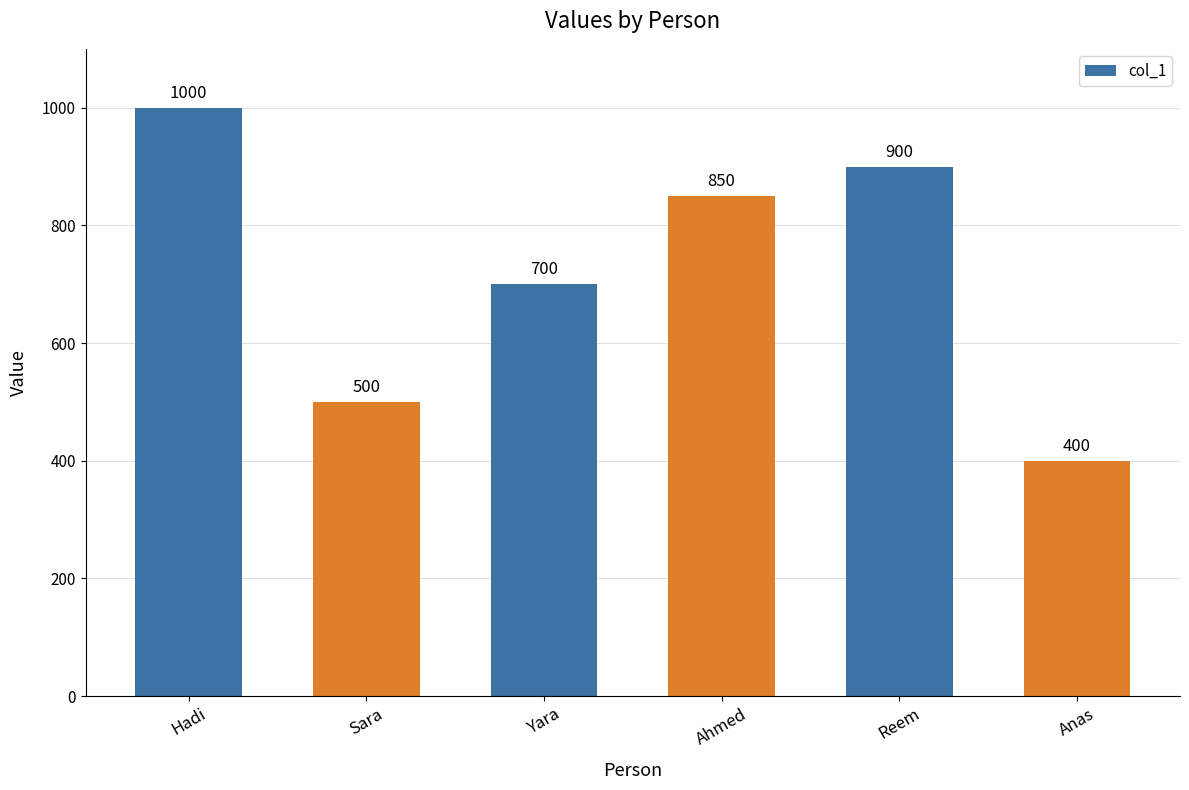

Which category has the highest value across all series?

Hadi